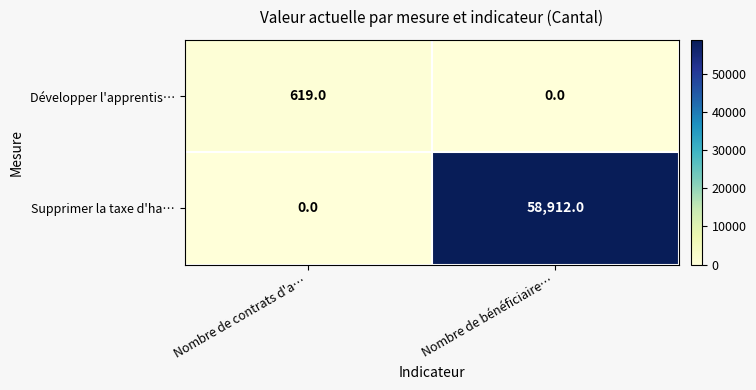

True or false: Supprimer la taxe d'ha… has a value of 58912 at Nombre de bénéficiaire….

True